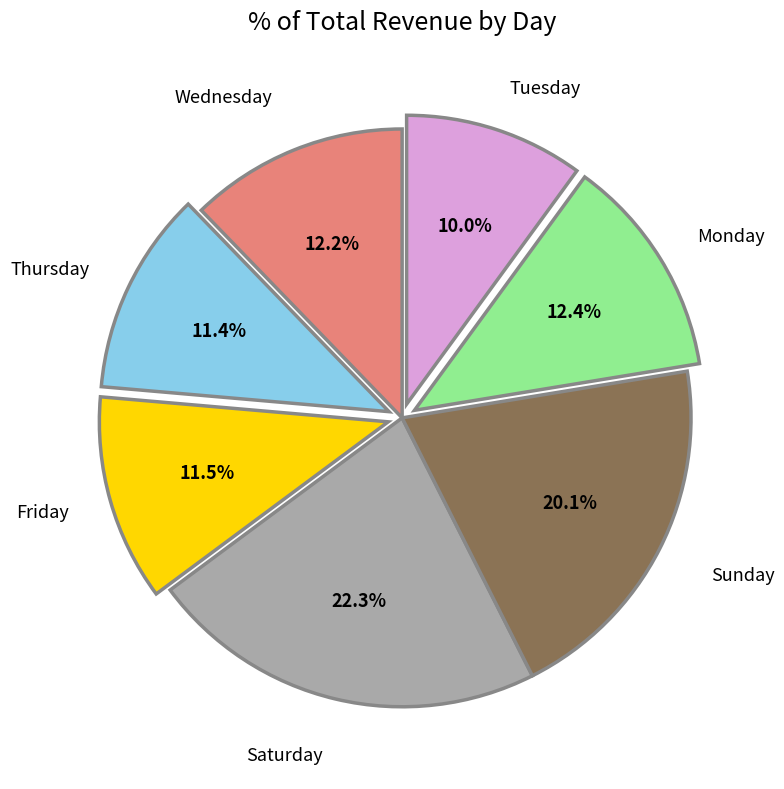

What percentage is NOT represented by Friday?

88.5%